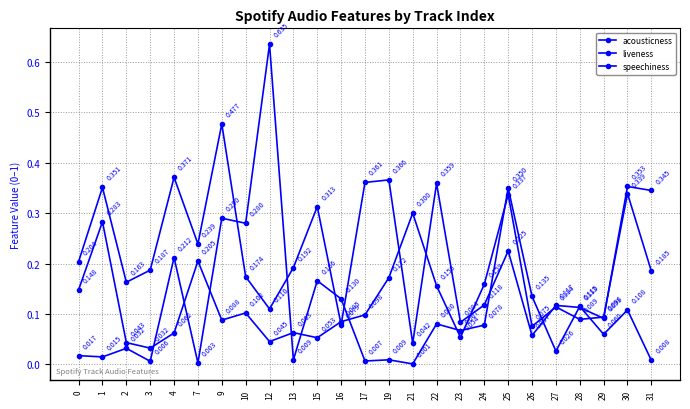

What is the difference between the second highest and second lowest values in the liveness series?

0.3